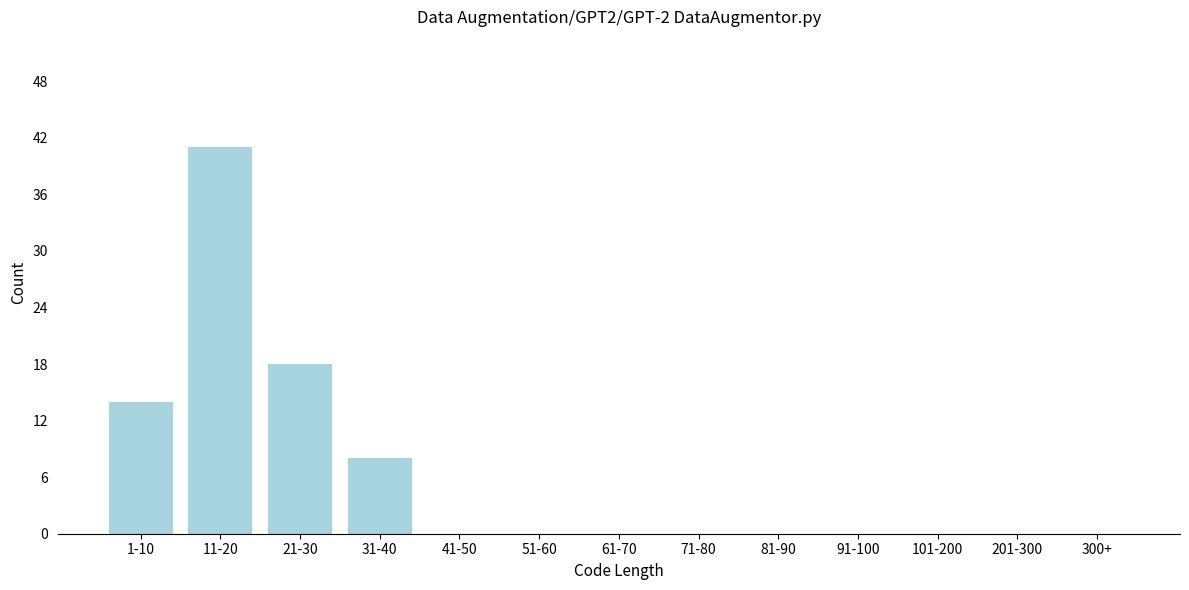

Reading right to left, extract all data points from this chart.

300+=0	201-300=0	101-200=0	91-100=0	81-90=0	71-80=0	61-70=0	51-60=0	41-50=0	31-40=8	21-30=18	11-20=41	1-10=14